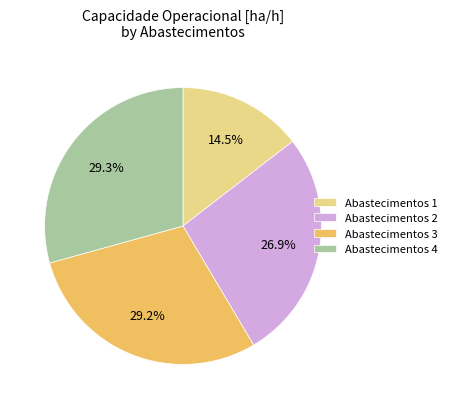

Which slice is the smallest?

Abastecimentos 1